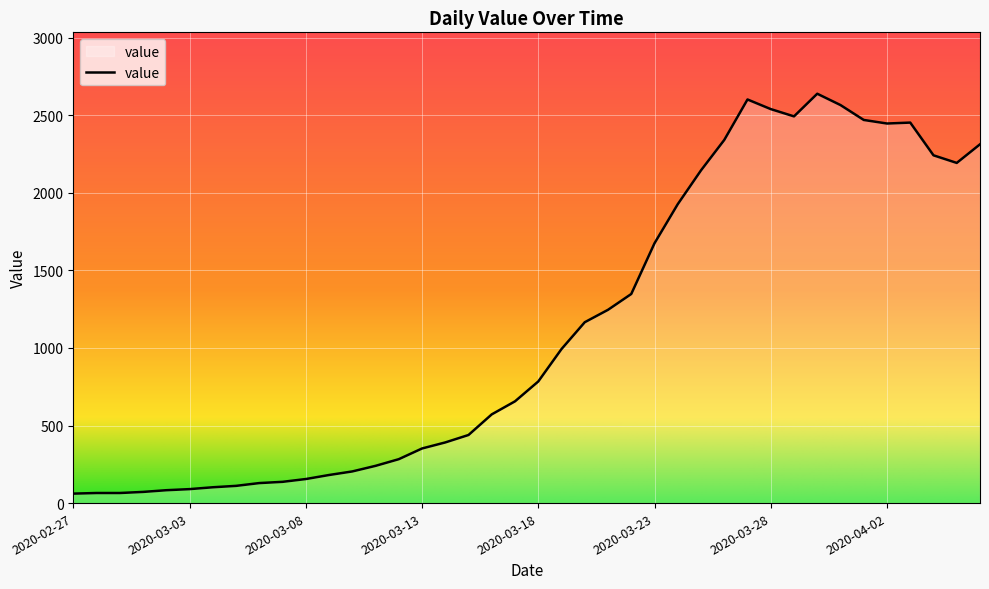

What is the difference between the values at 2020-03-01 and 2020-03-28?

2468